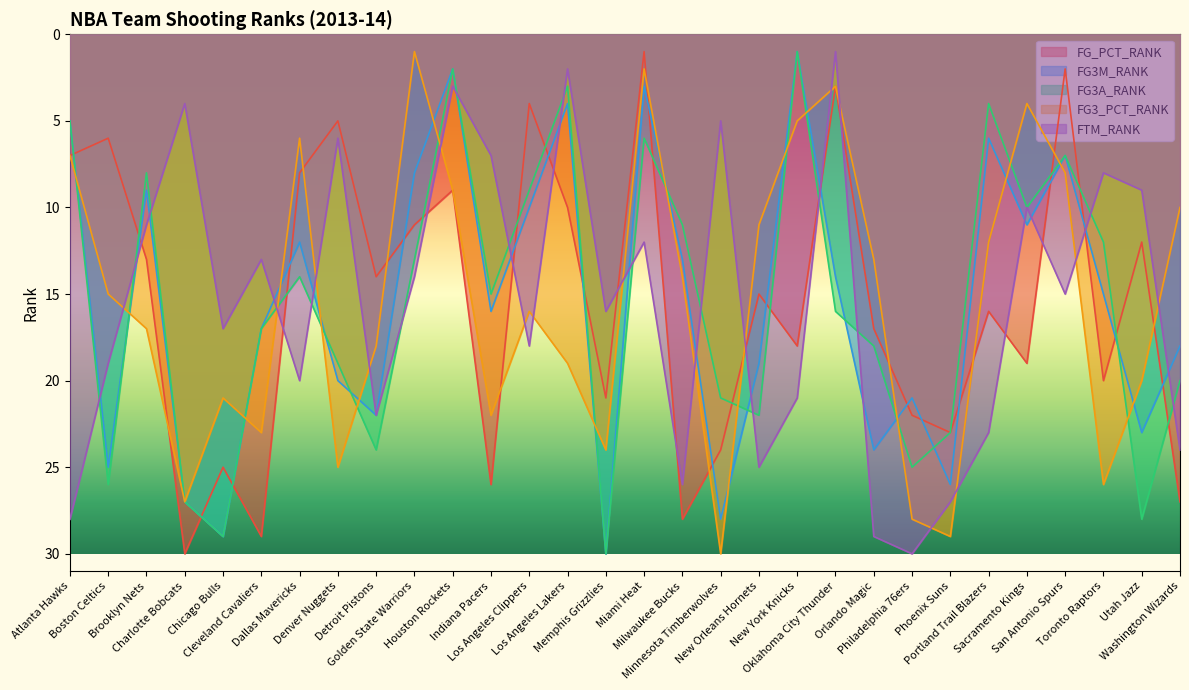

How many series are shown in this chart?

5